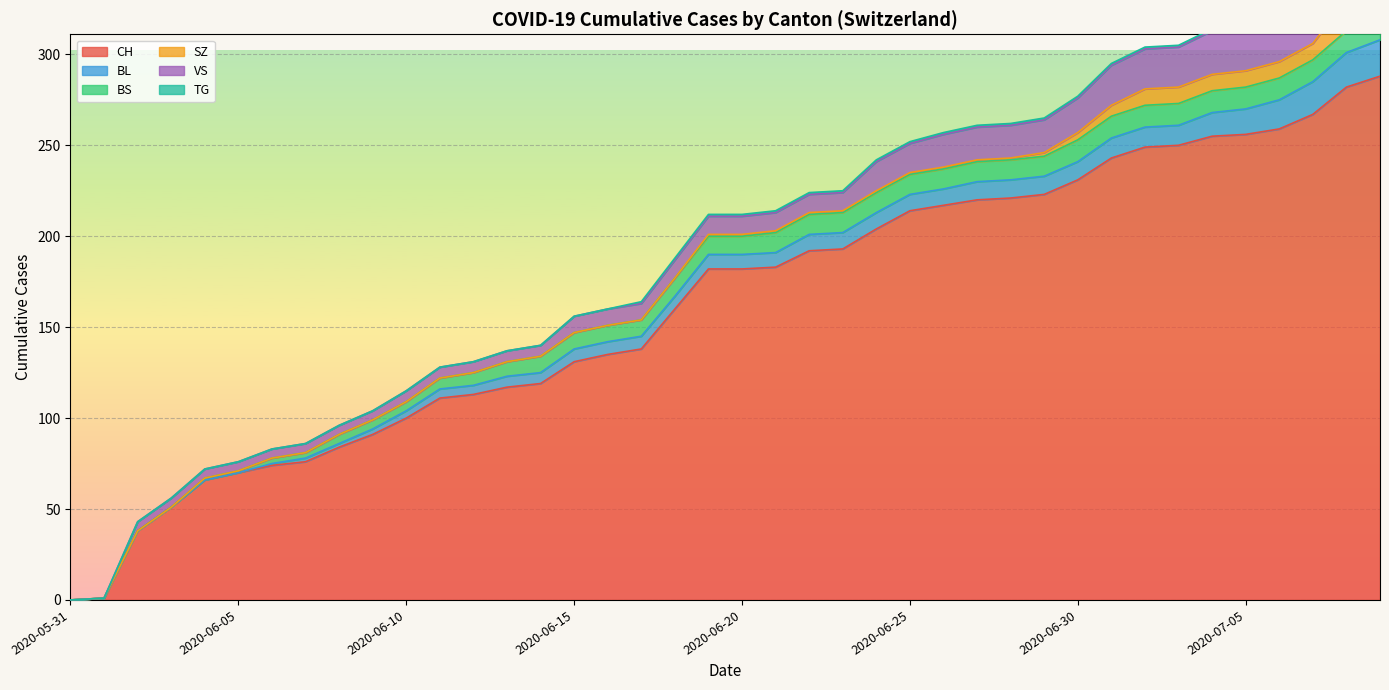

Read the CH value at 2020-06-20.

182